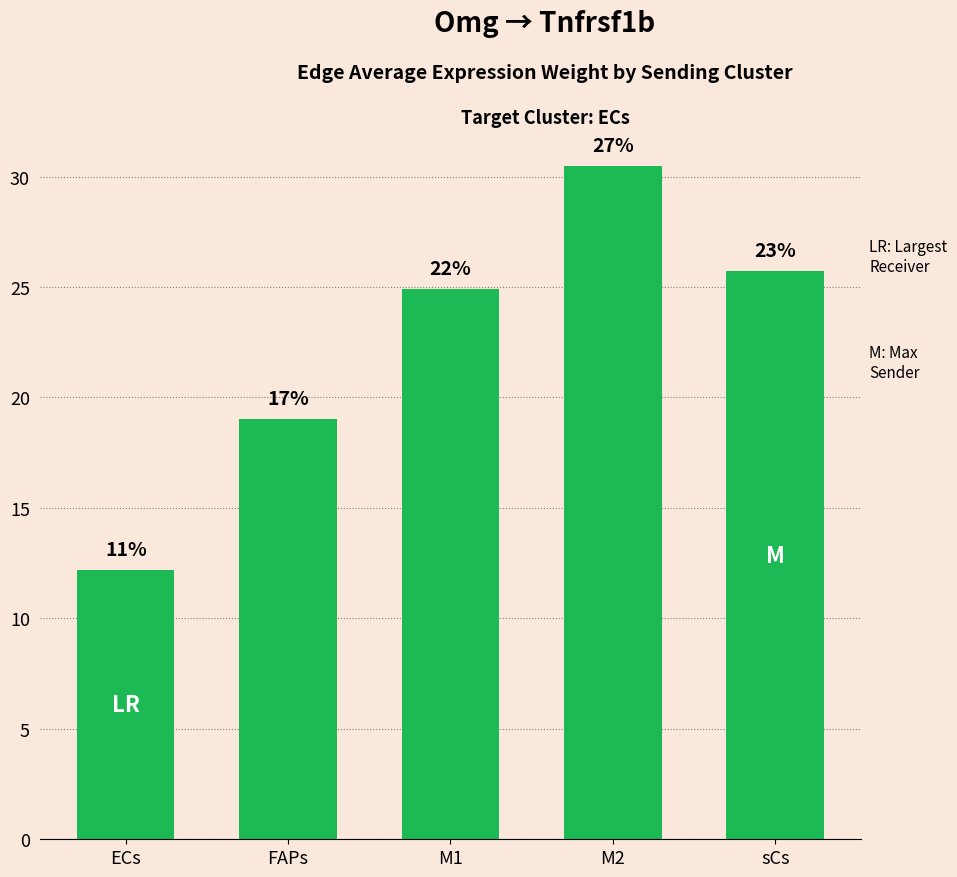

How many bars are there in total?

5